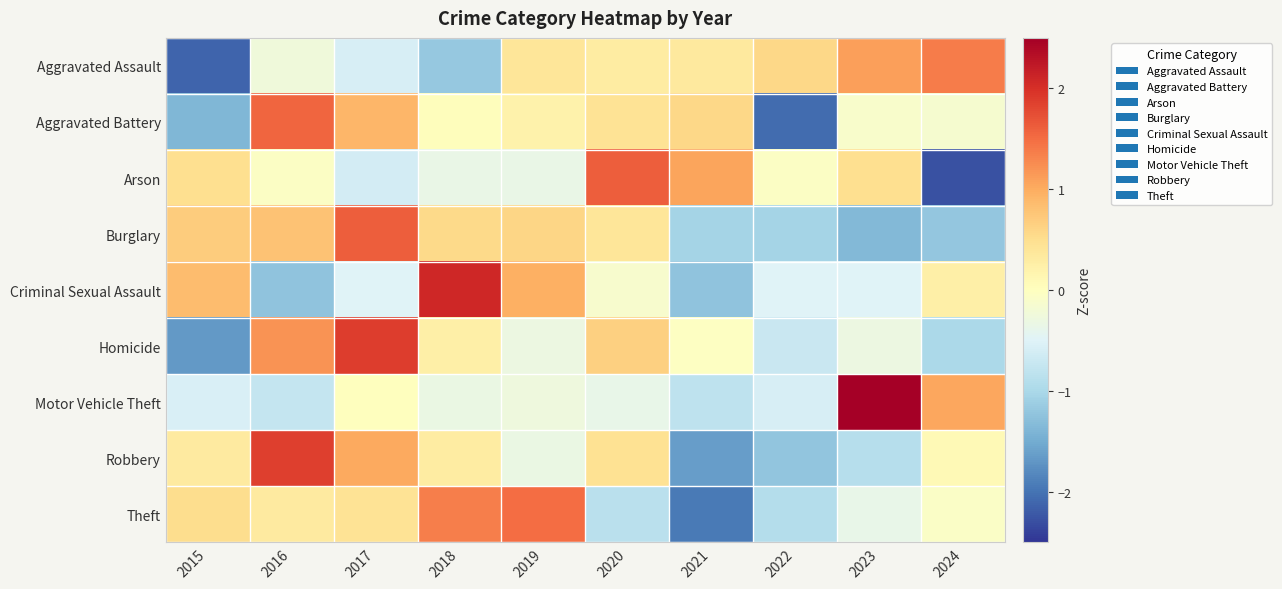

List the series in order of their peak value, lowest first.

Aggravated Assault, Theft, Aggravated Battery, Burglary, Arson, Robbery, Homicide, Criminal Sexual Assault, Motor Vehicle Theft